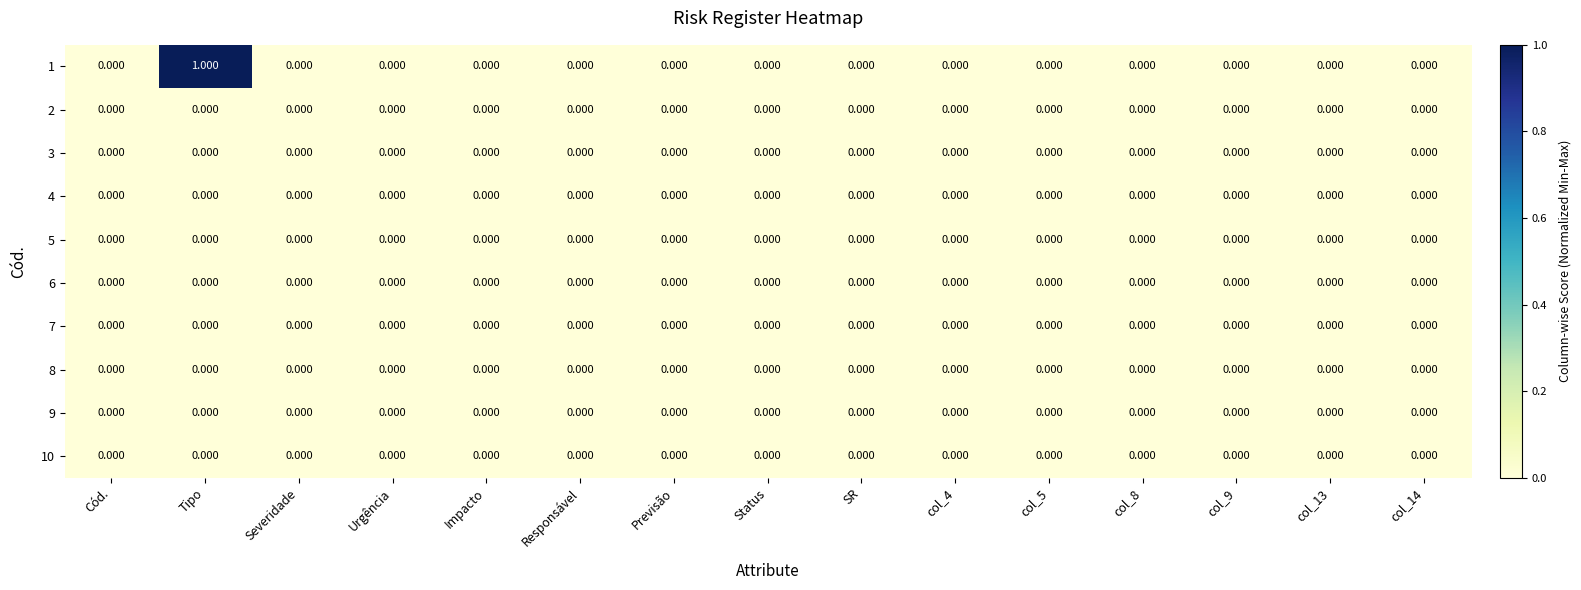

At which category is the sum across all series the highest?

Tipo